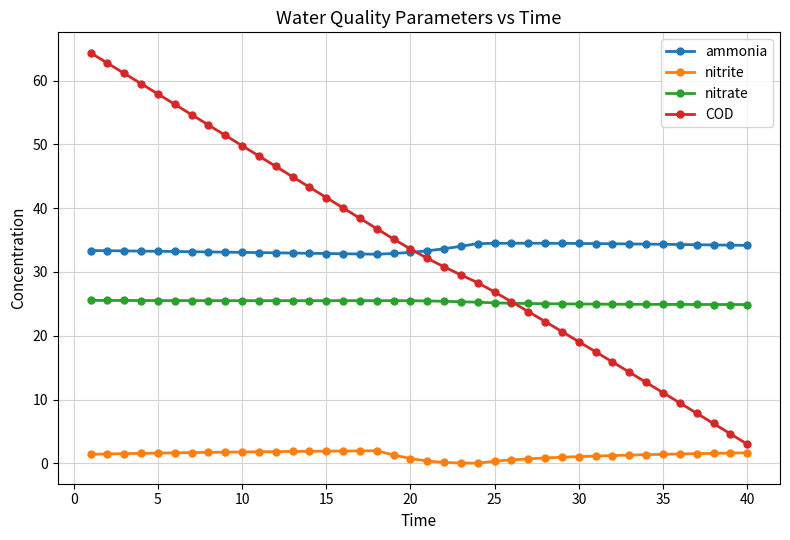

Which series has the widest spread of values?

COD